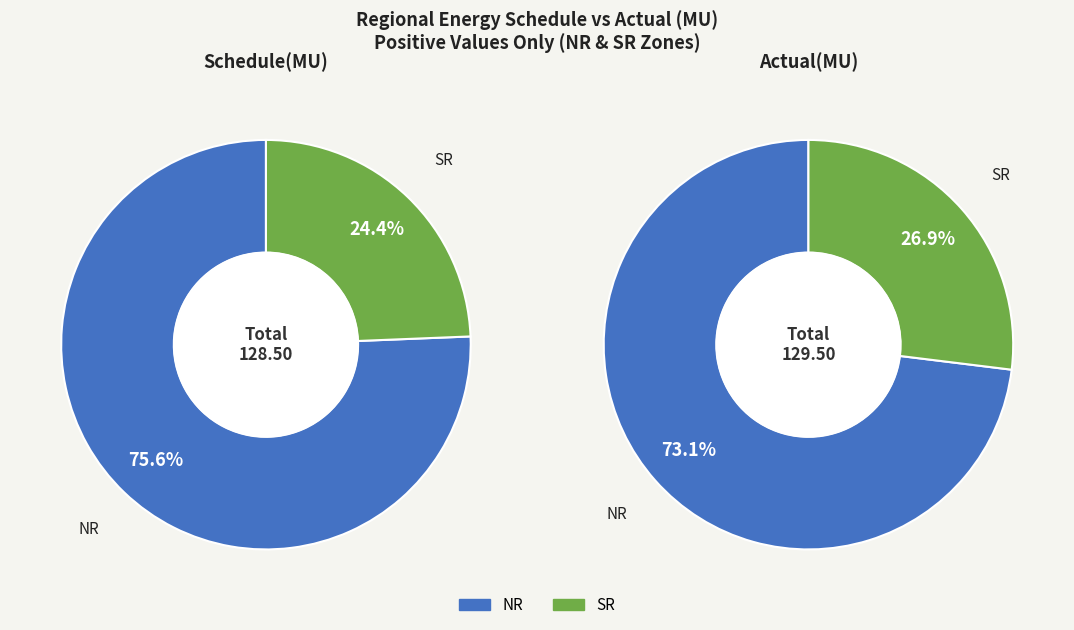

Rank the series by their average value, from lowest to highest.

Schedule(MU), Actual(MU)